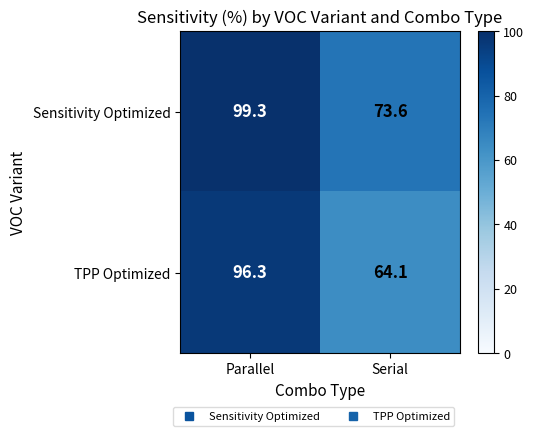

Reading left to right, list all the values displayed in this chart.

Sensitivity Optimized: Parallel=99.3	Serial=73.6
TPP Optimized: Parallel=96.3	Serial=64.1